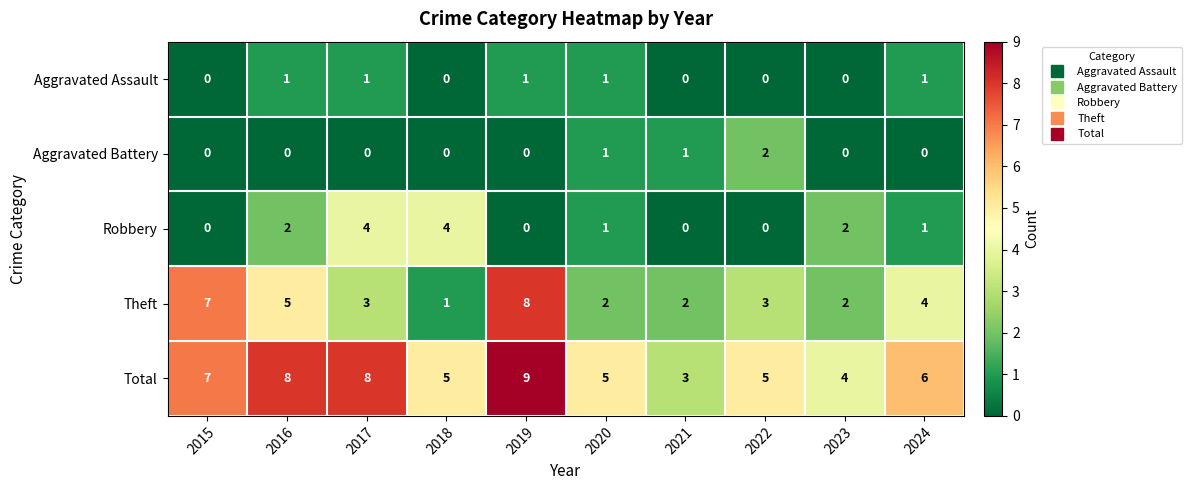

Which series has the largest total across all categories?

Total